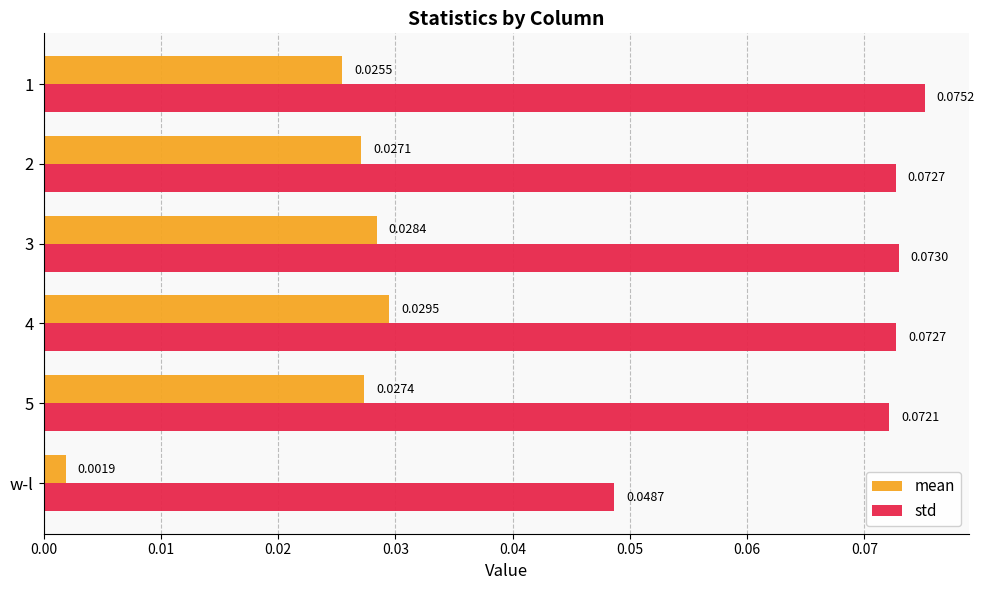

Is the value of mean at w-l greater than the value of std at 3?

No